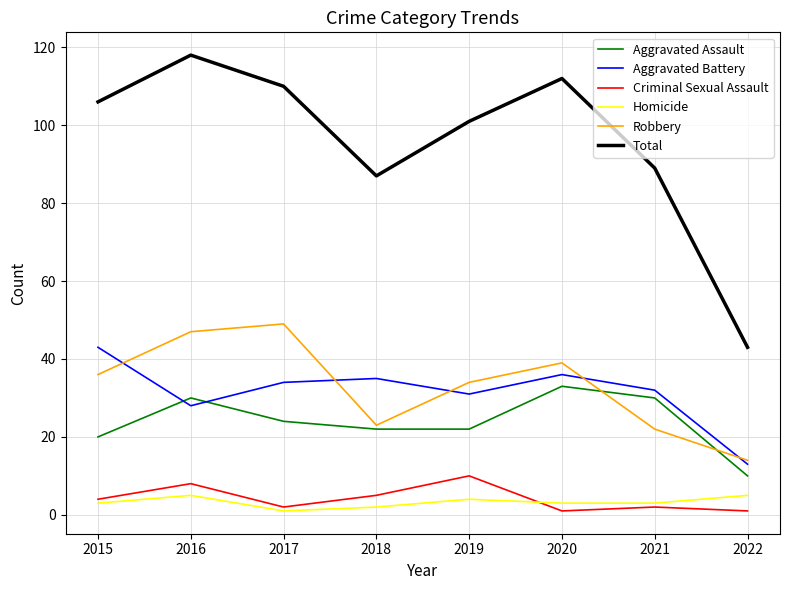

What is the sum of all Aggravated Assault values?

191